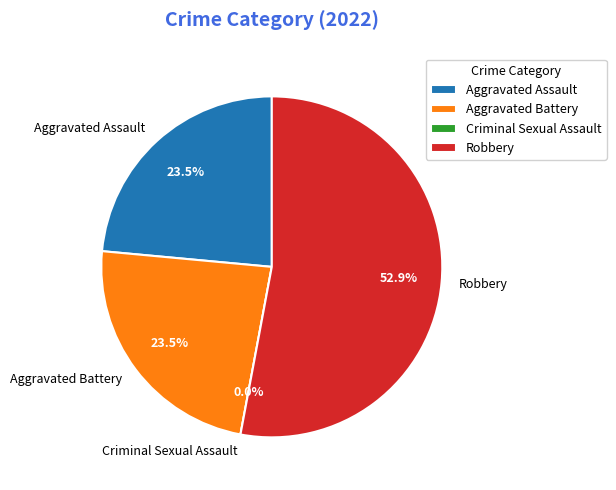

To the nearest percent, what is the average slice percentage?

25%